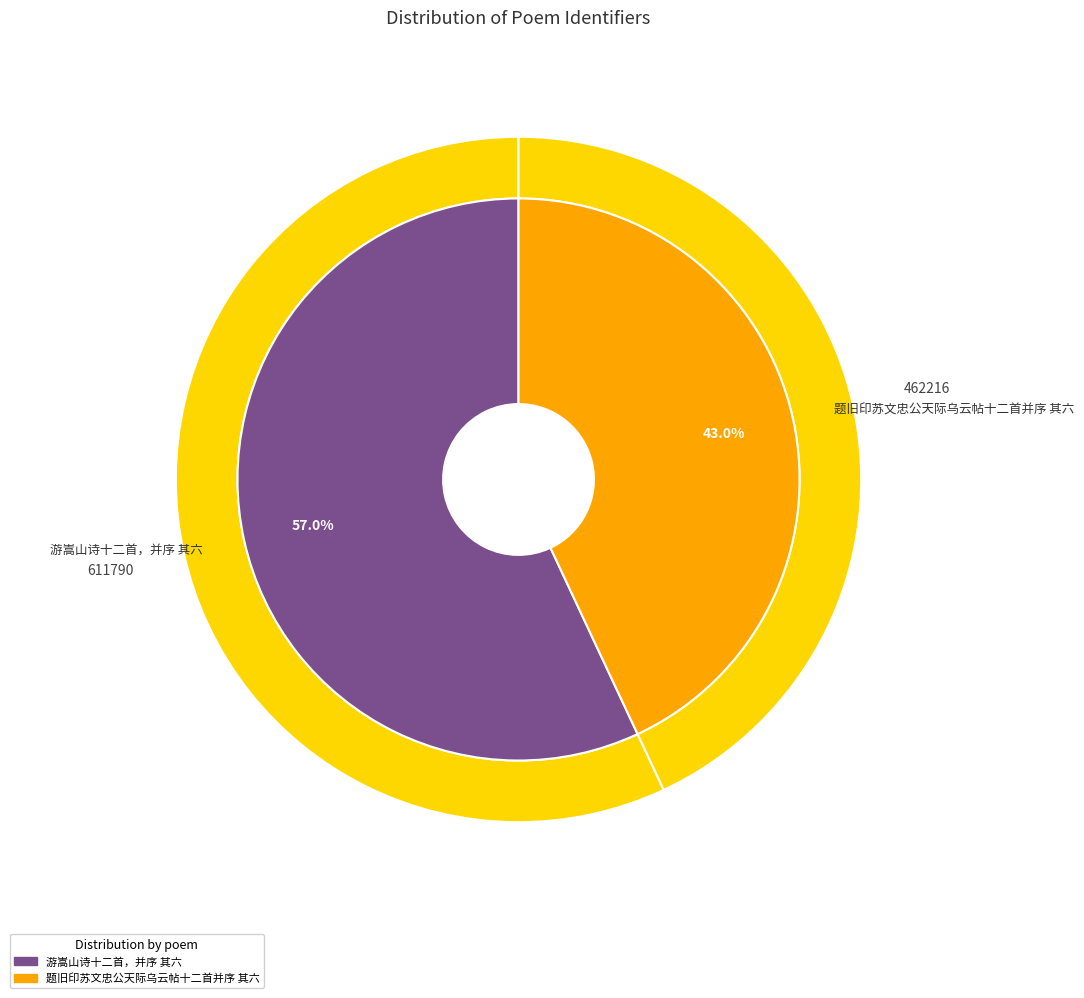

Rank the categories by value from highest to lowest.

游嵩山诗十二首，并序 其六, 题旧印苏文忠公天际乌云帖十二首并序 其六